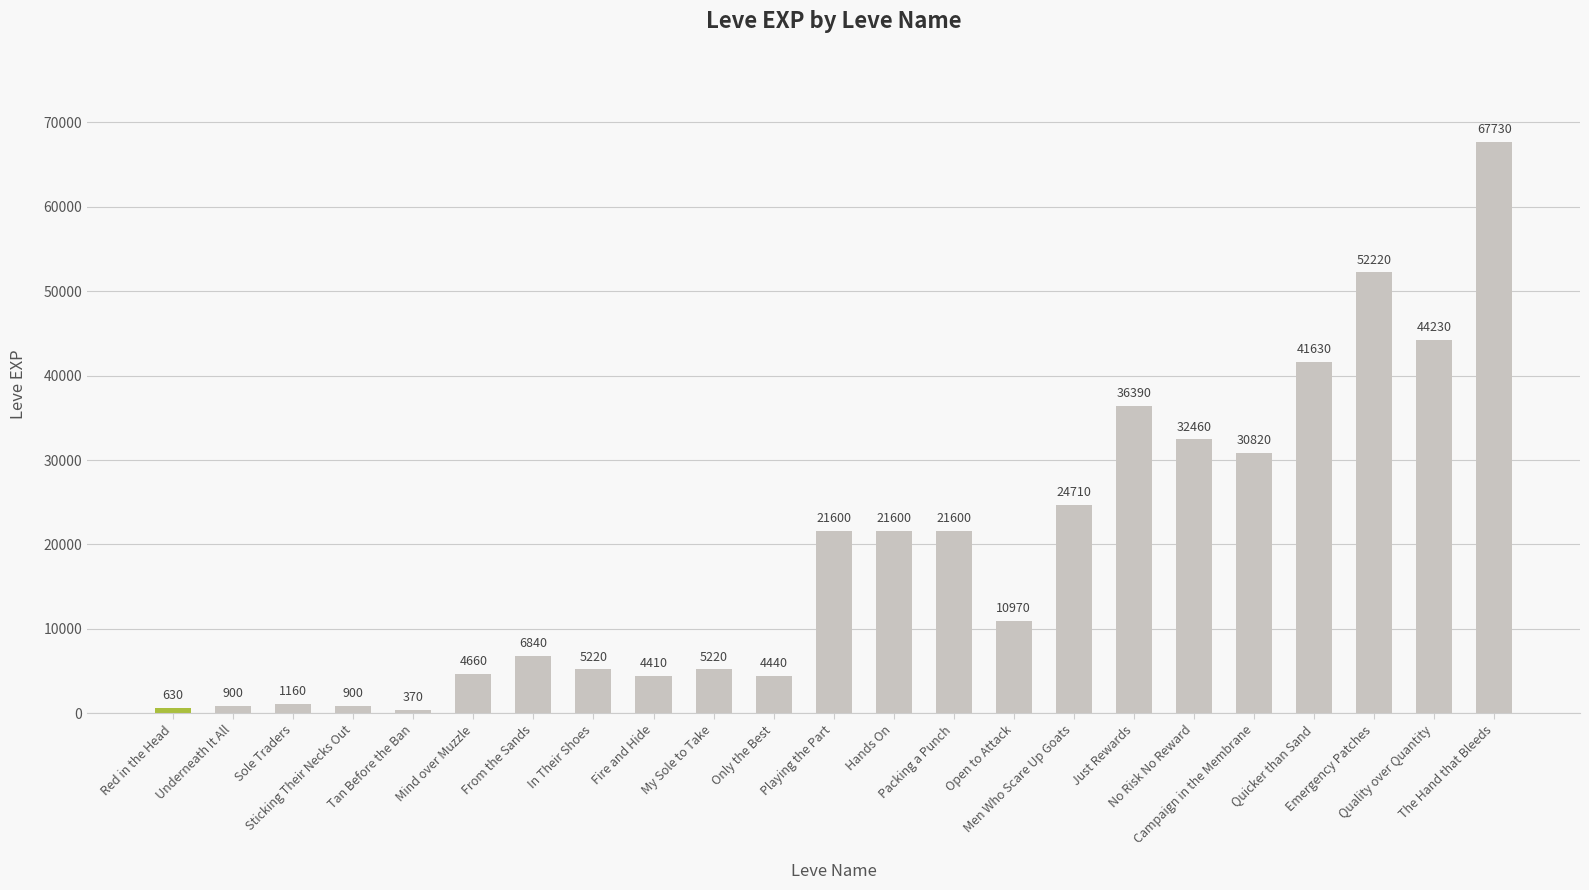

What is the average value?

19161